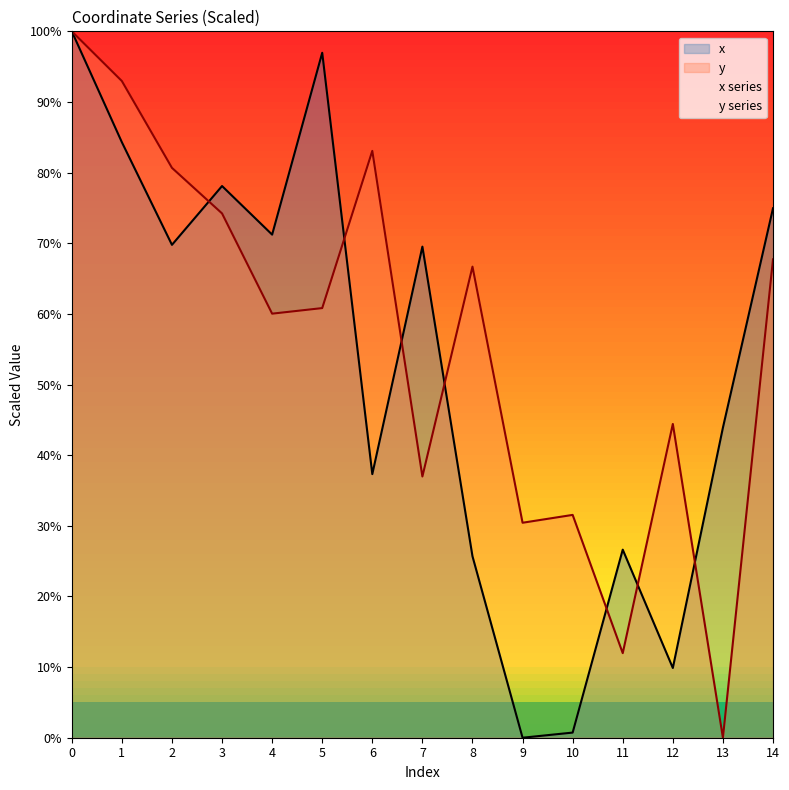

List the labels in order of y value, smallest first.

13, 11, 9, 10, 7, 12, 4, 5, 8, 14, 3, 2, 6, 1, 0